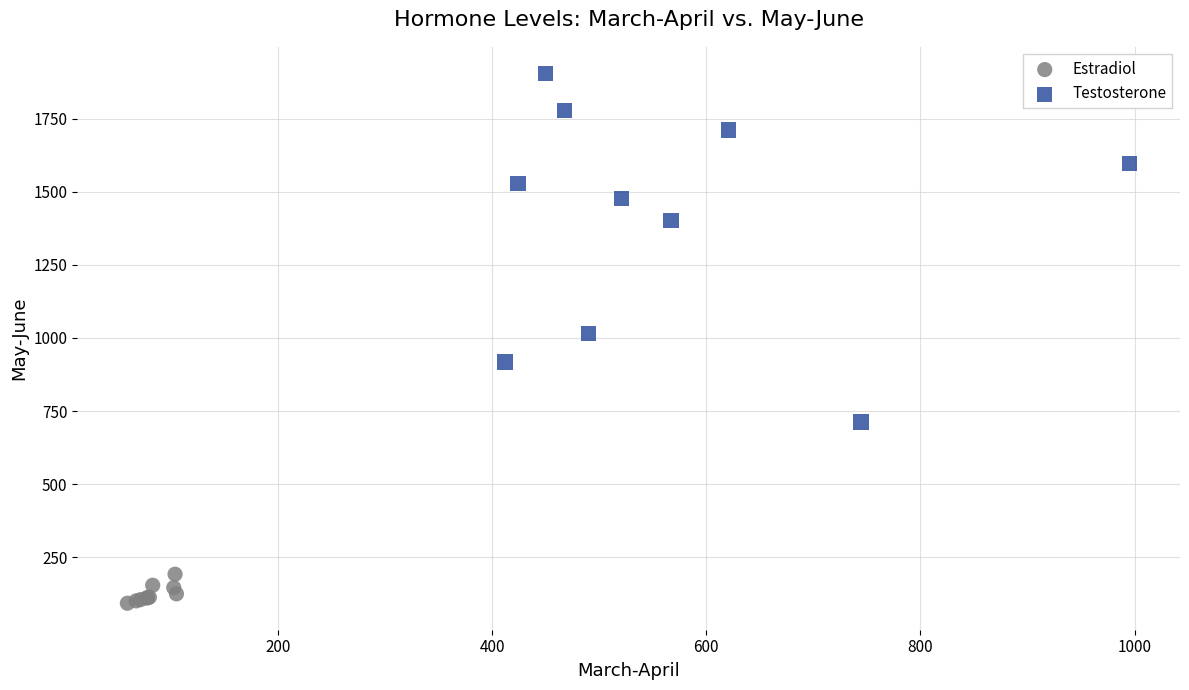

Which series contains the highest Y value?

Testosterone